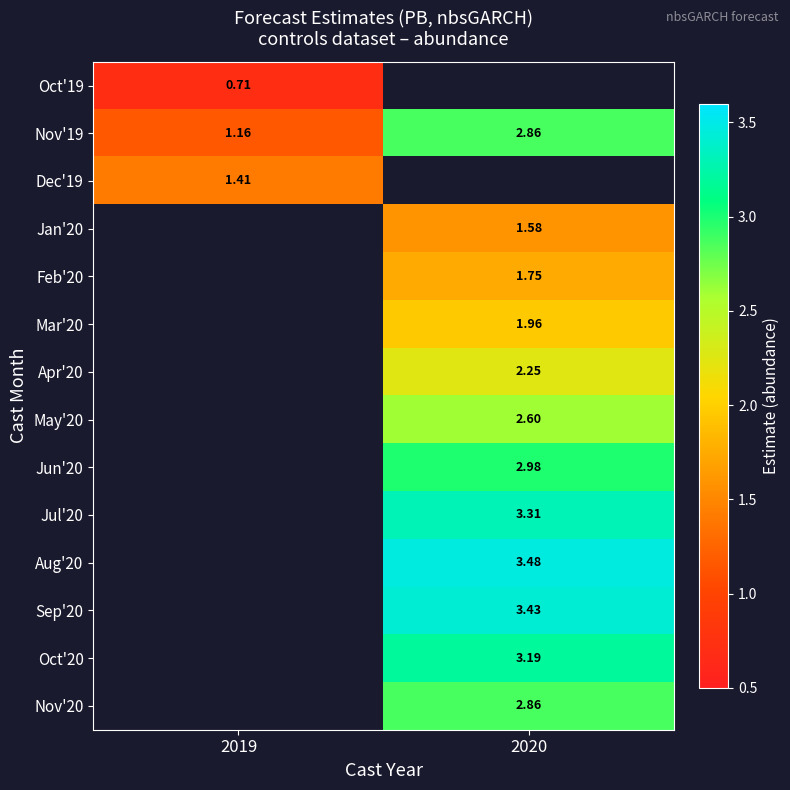

How many data points in Nov'19 are above 2?

1